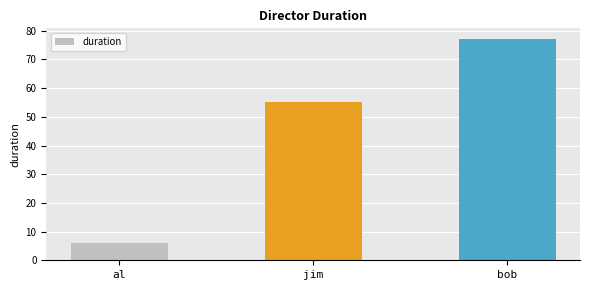

Rank the categories by value from highest to lowest.

bob, jim, al